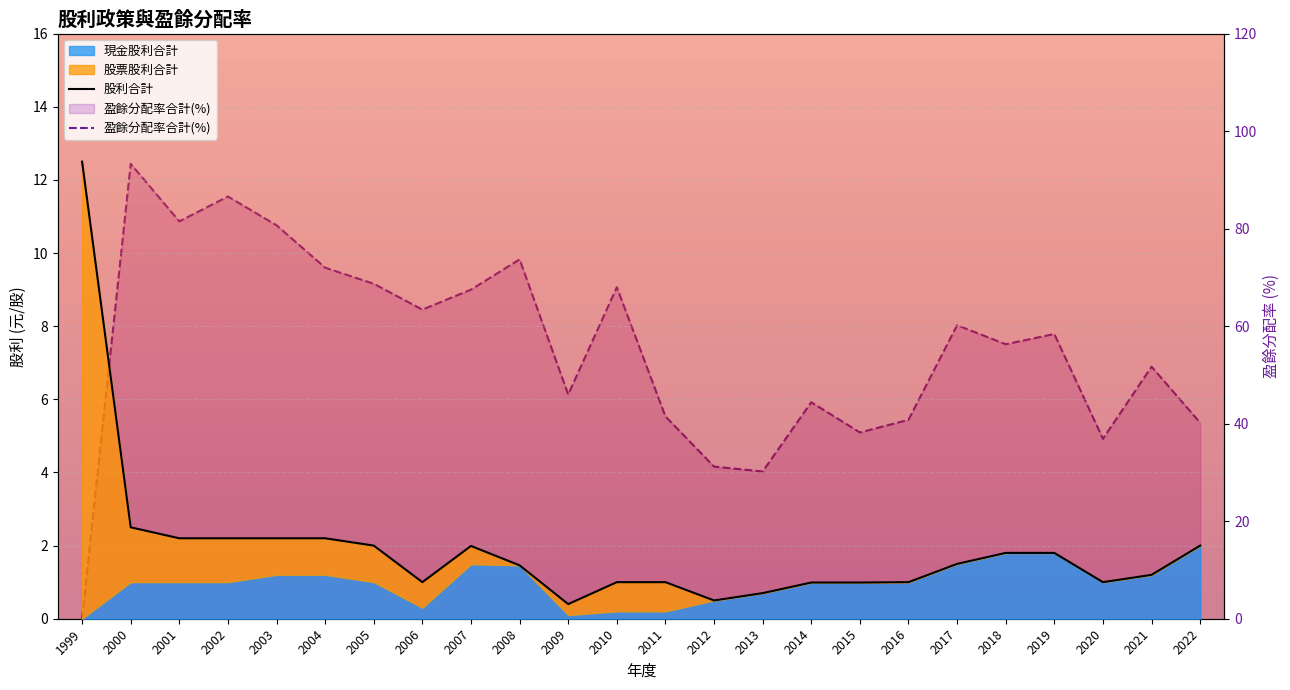

How many times do 盈餘分配率合計(%) and 股利合計 cross each other?

1